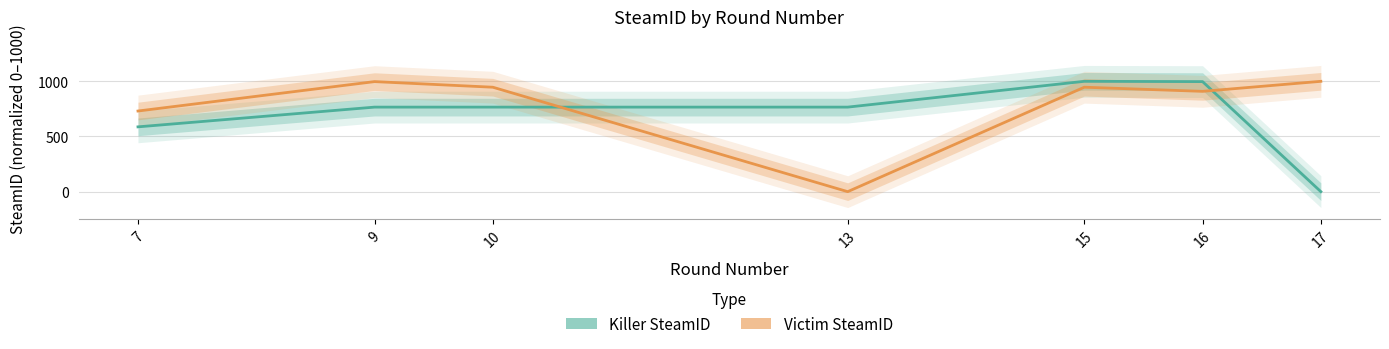

Is it true that Killer SteamID equals 0.0 at 17?

True